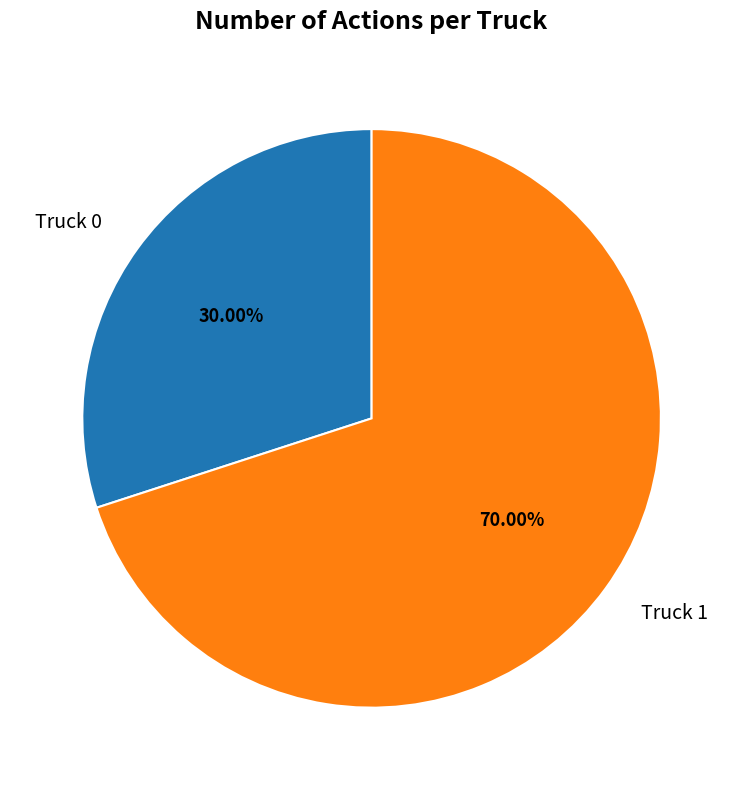

Which slice is the smallest?

Truck 0